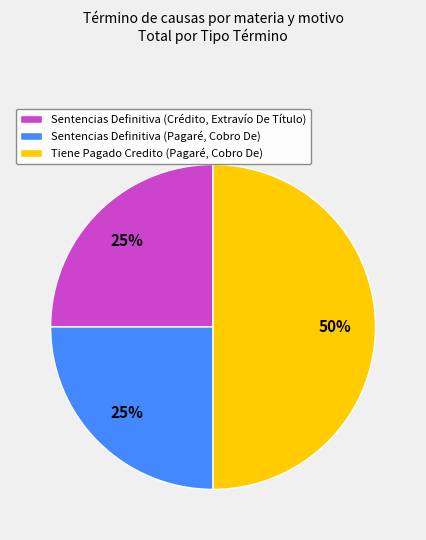

Count the number of slices in the pie.

3